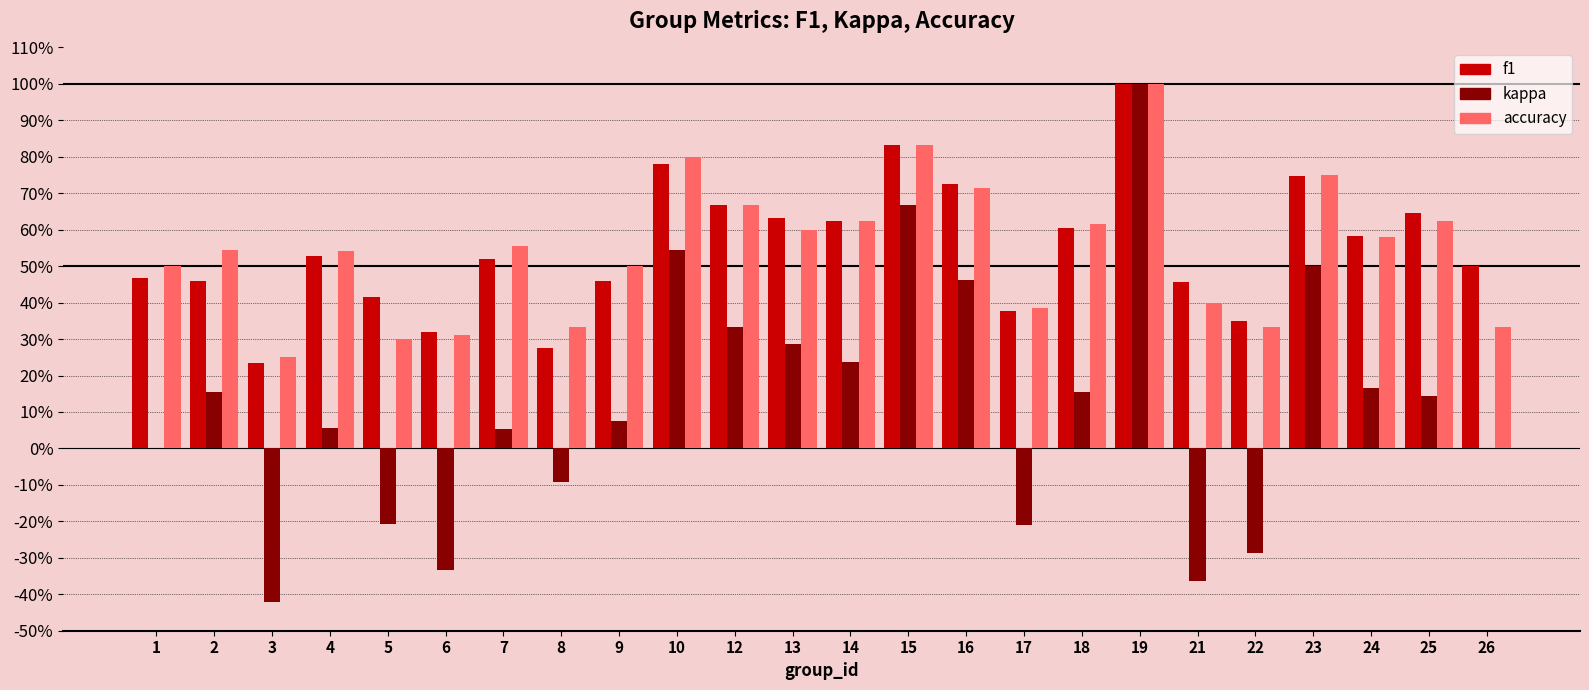

List the labels in order of f1 value, largest first.

19, 15, 10, 23, 16, 12, 25, 13, 14, 18, 24, 4, 7, 26, 1, 9, 2, 21, 5, 17, 22, 6, 8, 3